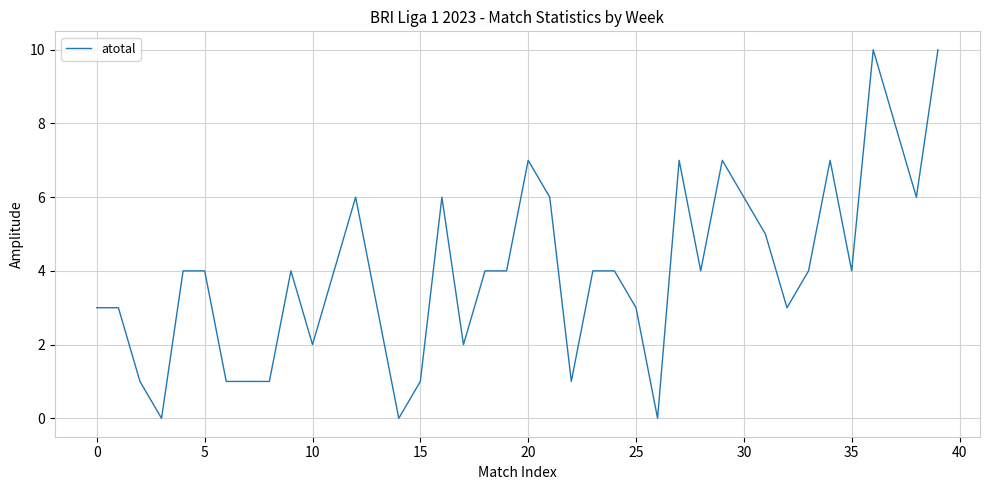

What is the difference between the maximum and minimum values?

10